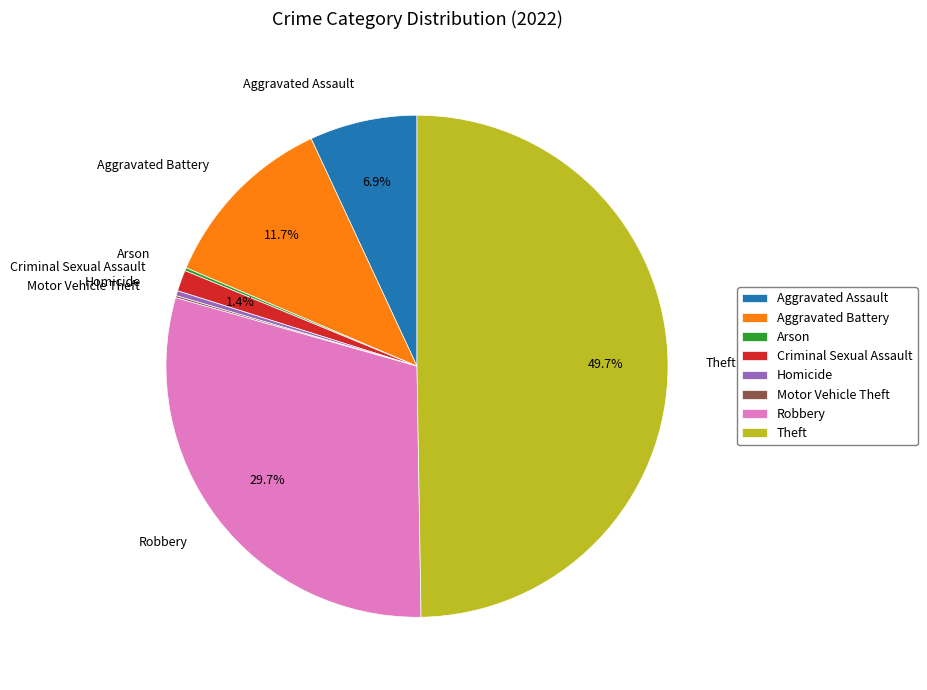

What percentage is NOT represented by Robbery?

70.3%